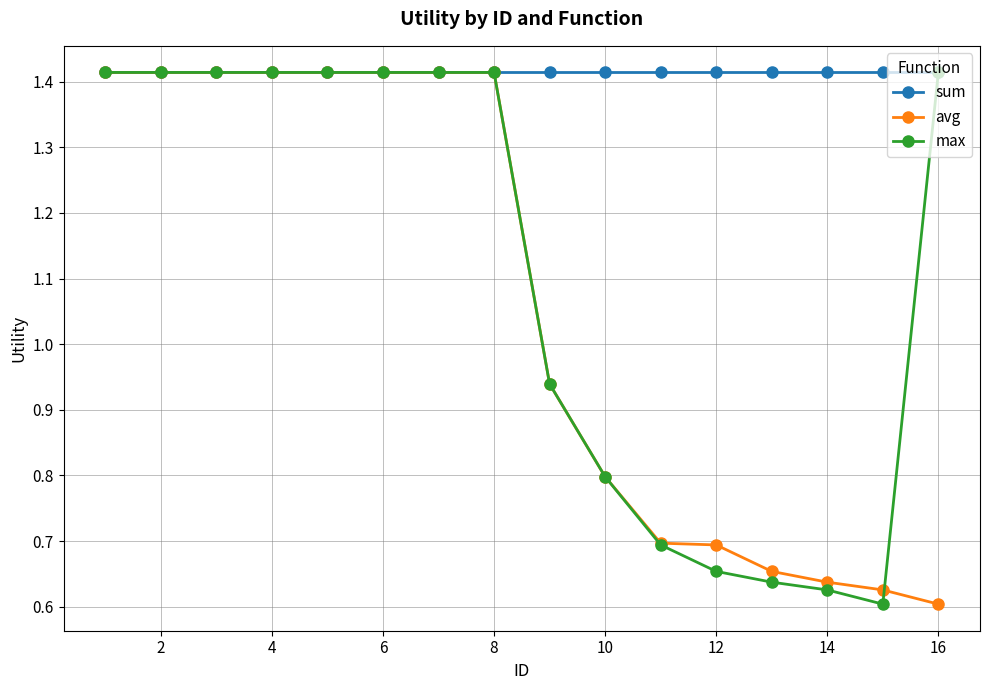

Which series has the largest total across all categories?

sum